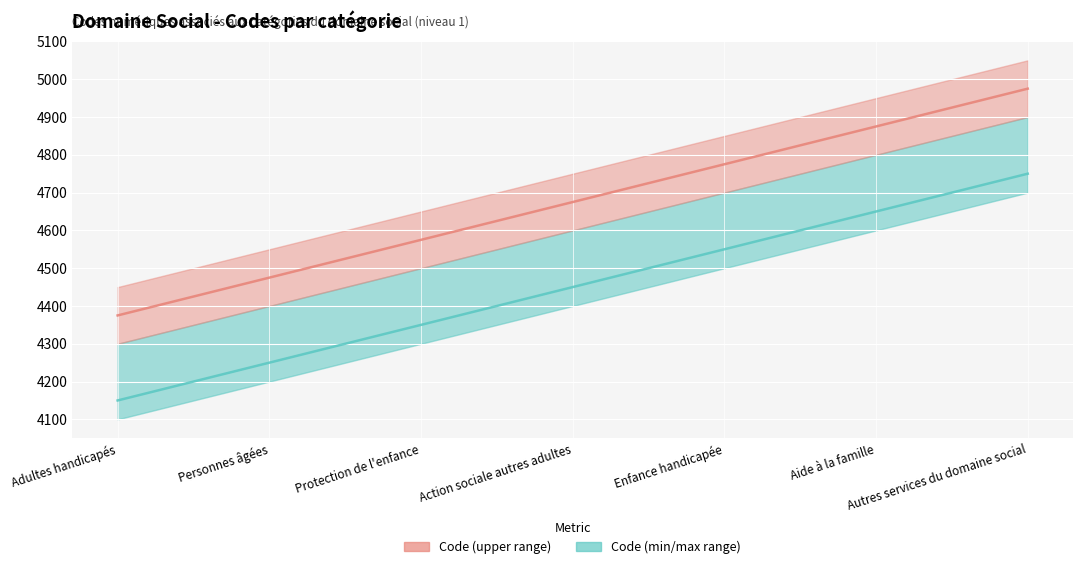

Count the values in the range 4475 to 4875.

5